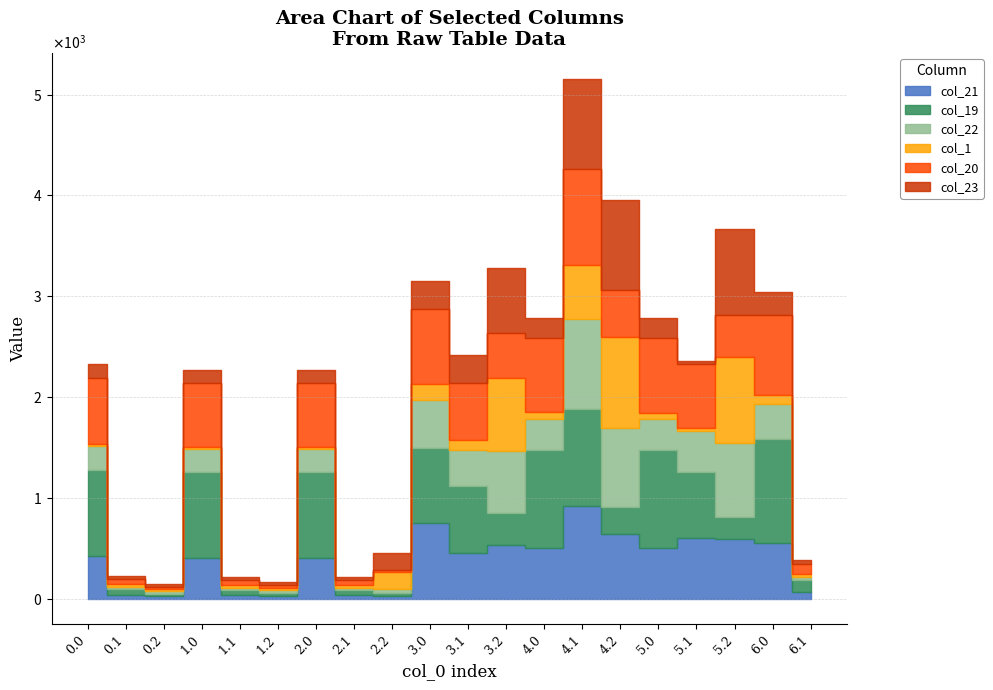

Which series ends up on top after the final intersection of col_21 and col_1?

col_21